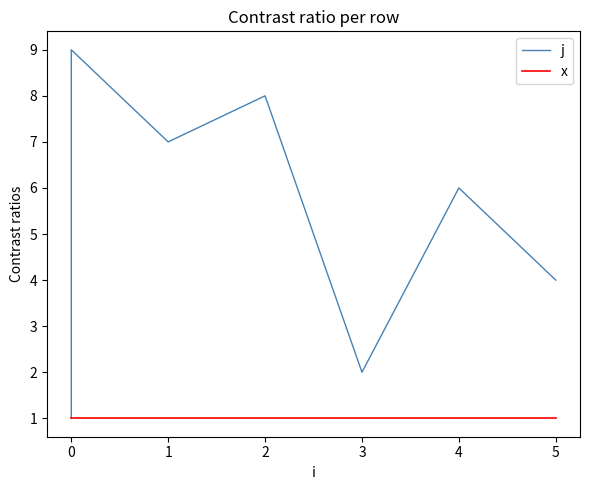

Which has a higher value, 4 or 2?

2